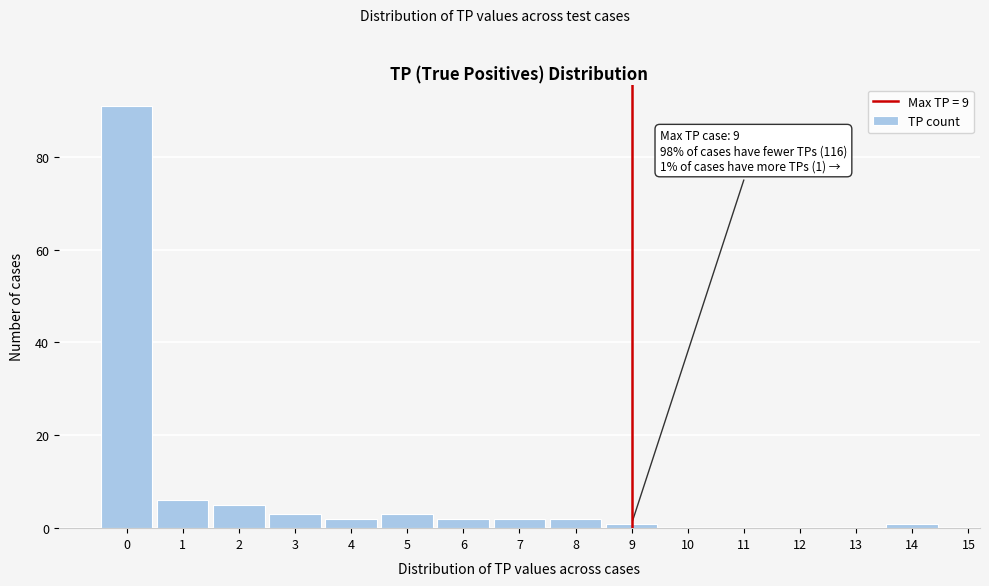

Which range on the x-axis has the tallest bar?

-0.5 to 0.5